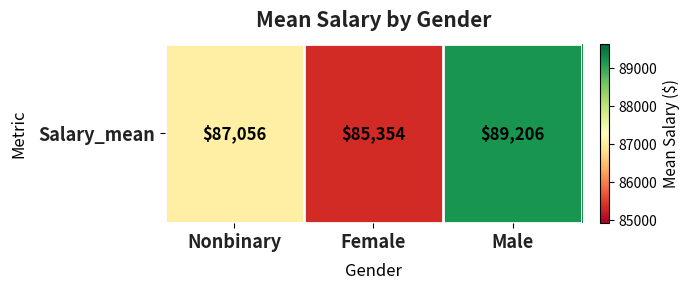

Which label corresponds to the smallest value in the chart?

Female